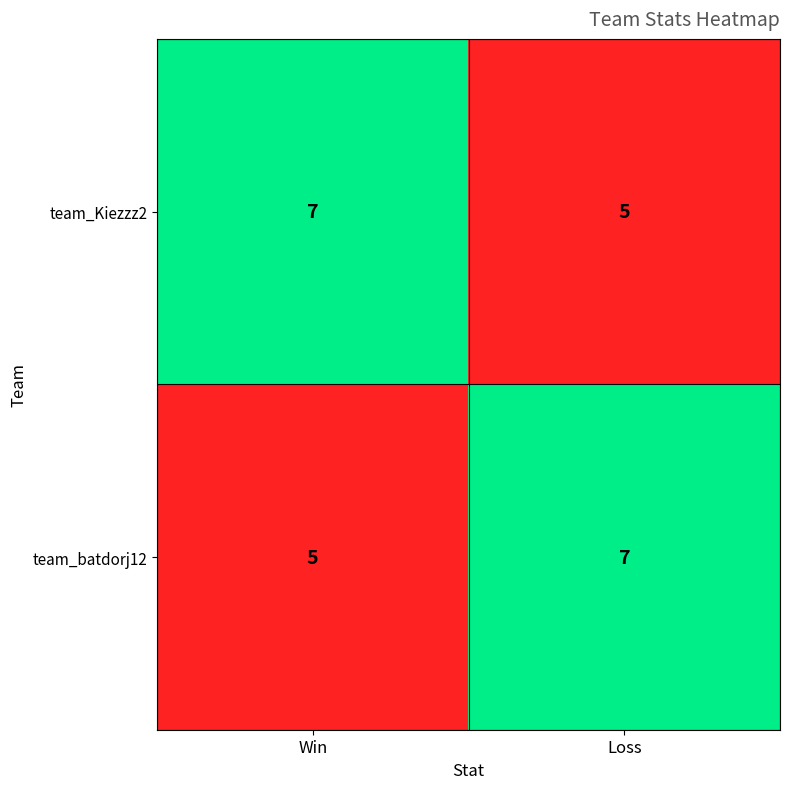

Reading right to left, list all the values displayed in this chart.

team_Kiezzz2: 5	7
team_batdorj12: 7	5